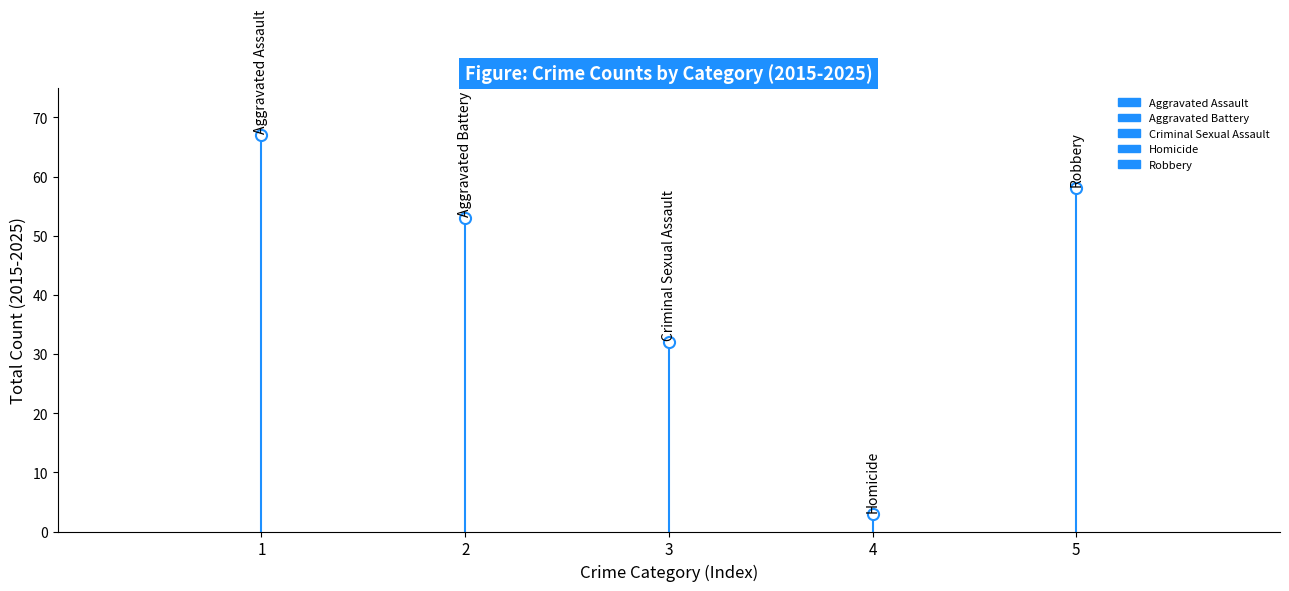

Between 1 and 2, which series saw the biggest shift?

Aggravated Assault